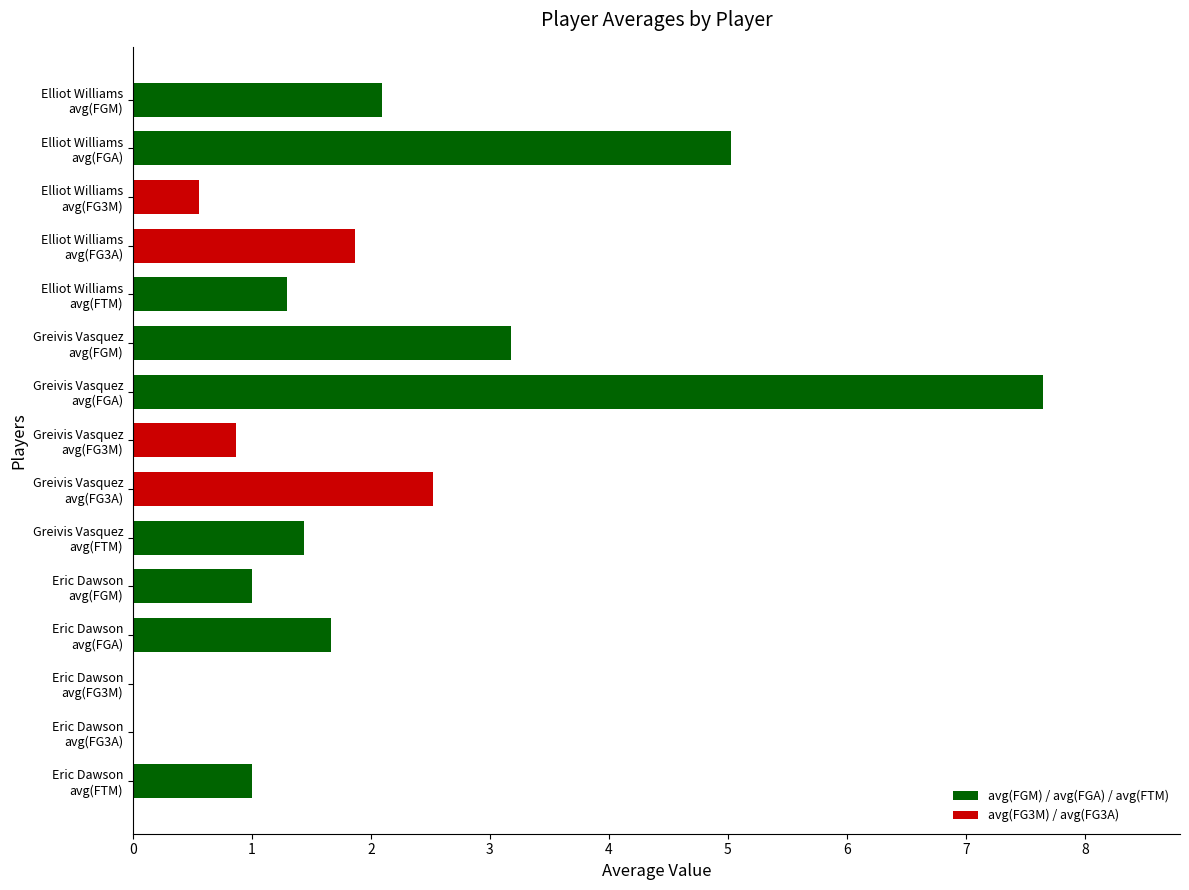

What is the greatest value displayed?

7.7